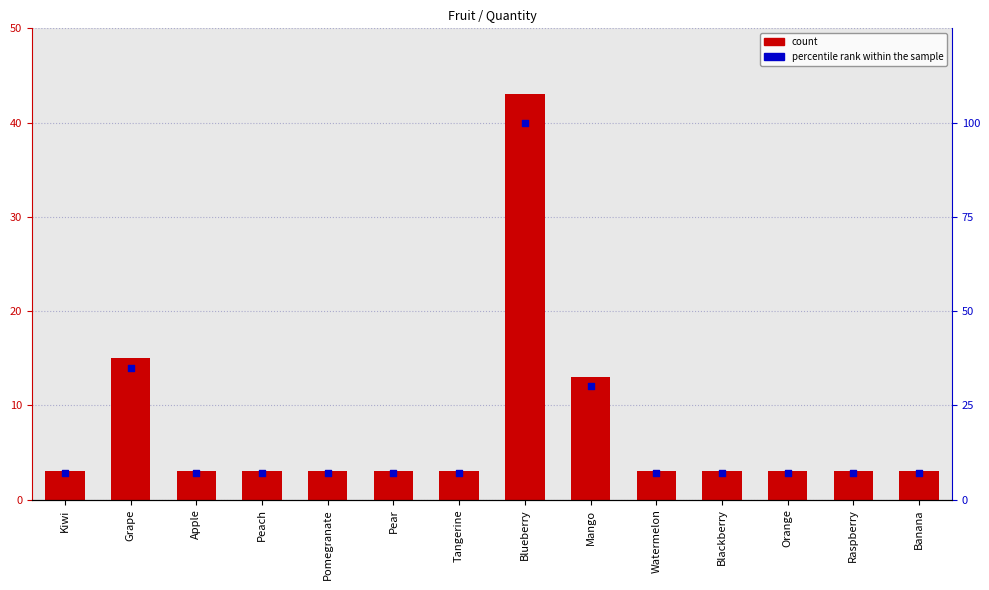

Which series has the largest total across all categories?

percentile rank within the sample